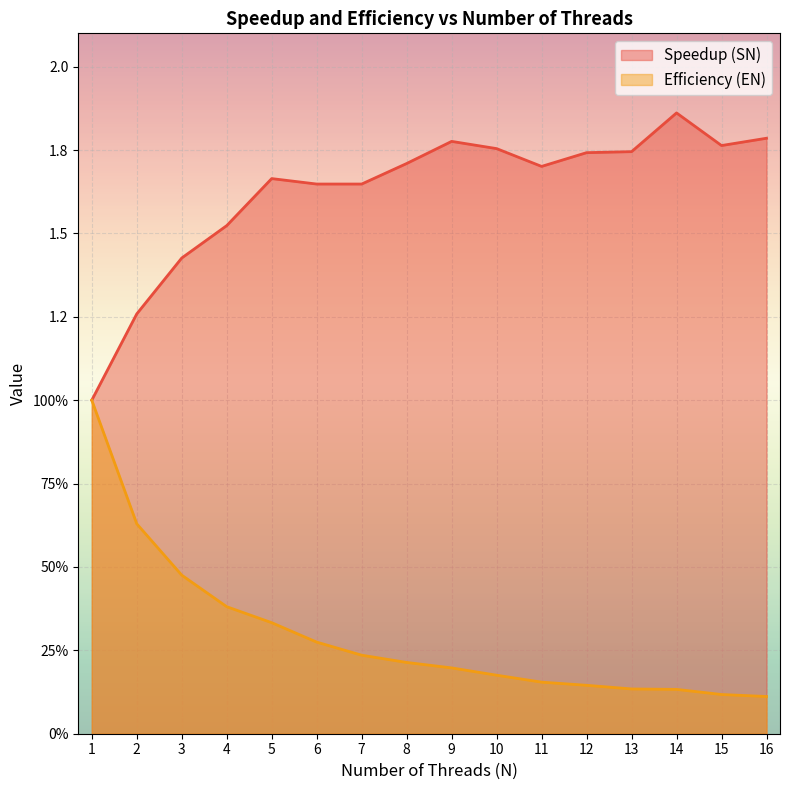

True or false: Efficiency (EN) and Speedup (SN) intersect in this chart.

False